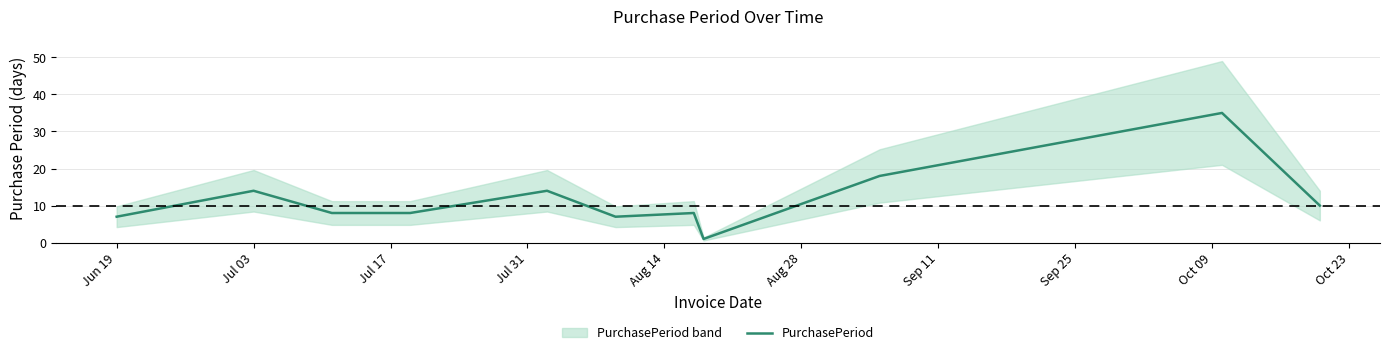

What is the maximum value shown in the chart?

35